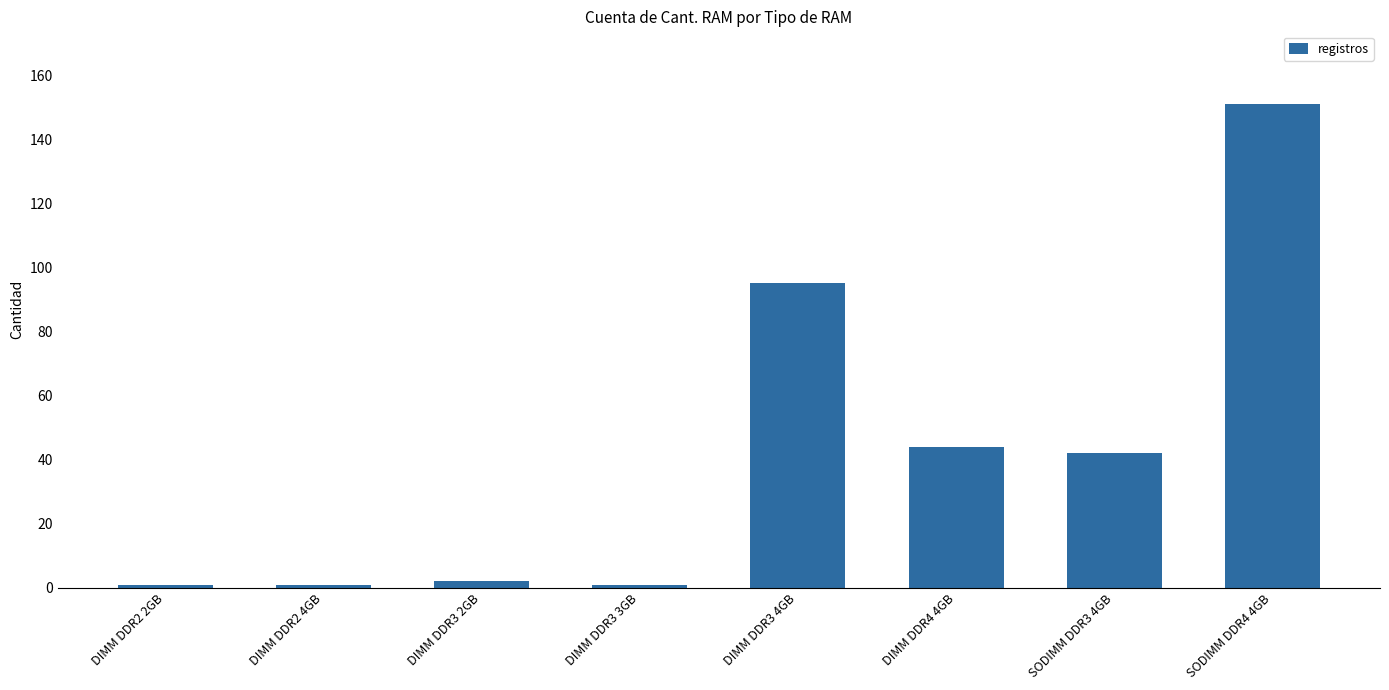

What is the label of the 6th bar from the right?

DIMM DDR3 2GB